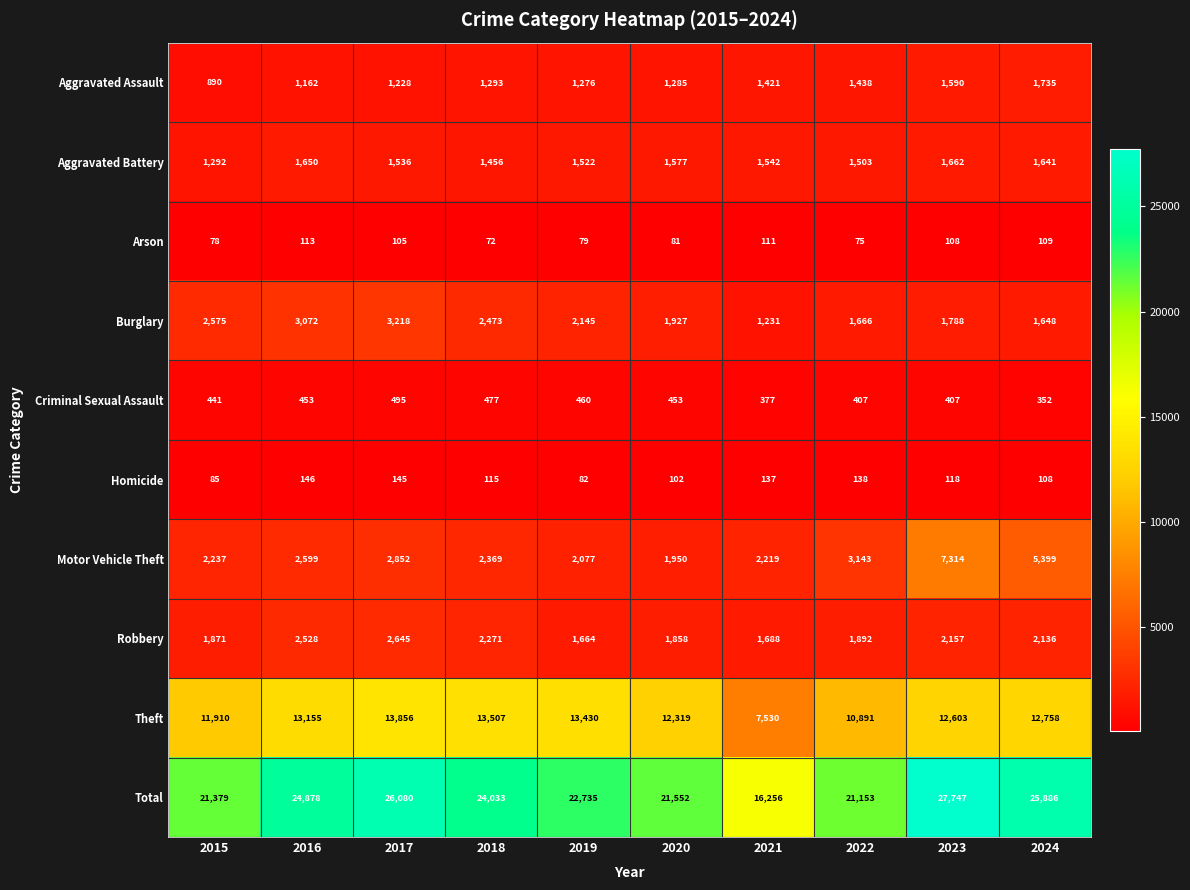

The value of Motor Vehicle Theft at 2015 is 3427. True or false?

False